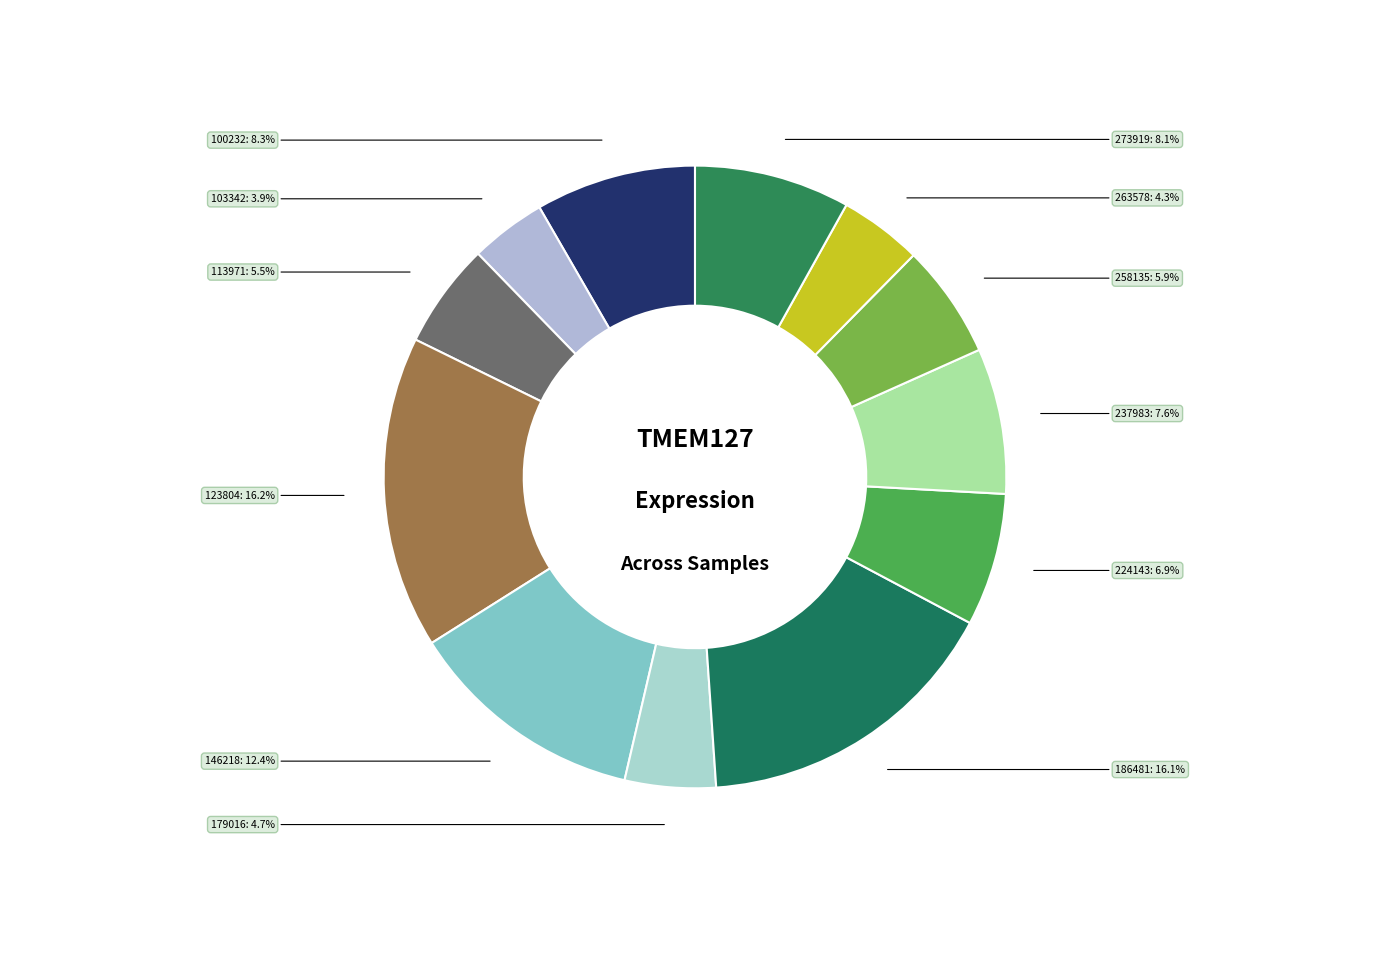

Is there a majority slice in this chart?

No